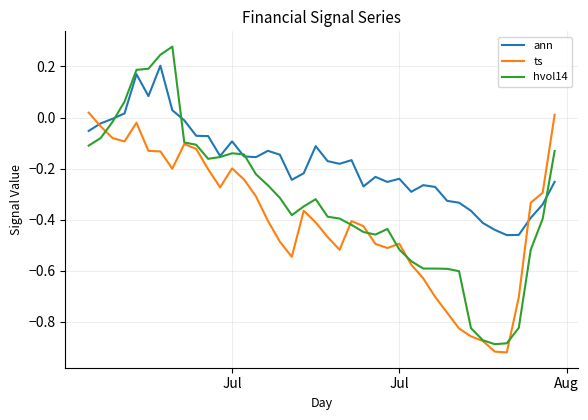

What is the difference between the maximum and second lowest values in the hvol14 series?

1.2